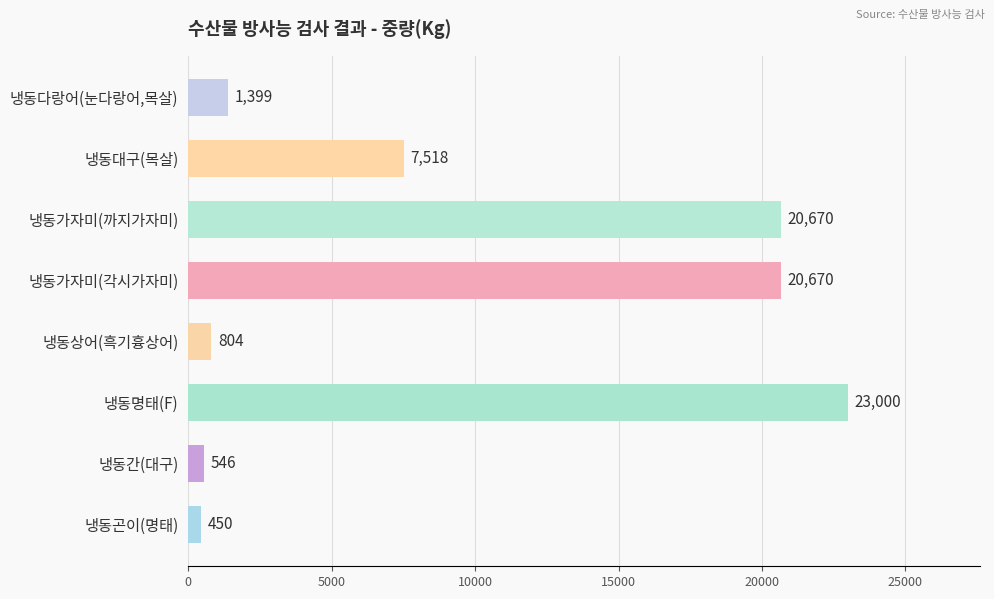

Reading bottom to top, list all the values displayed in this chart.

냉동곤이(명태)=450	냉동간(대구)=546	냉동명태(F)=23000	냉동상어(흑기흉상어)=804	냉동가자미(각시가자미)=20670	냉동가자미(까지가자미)=20670	냉동대구(목살)=7518	냉동다랑어(눈다랑어,목살)=1399